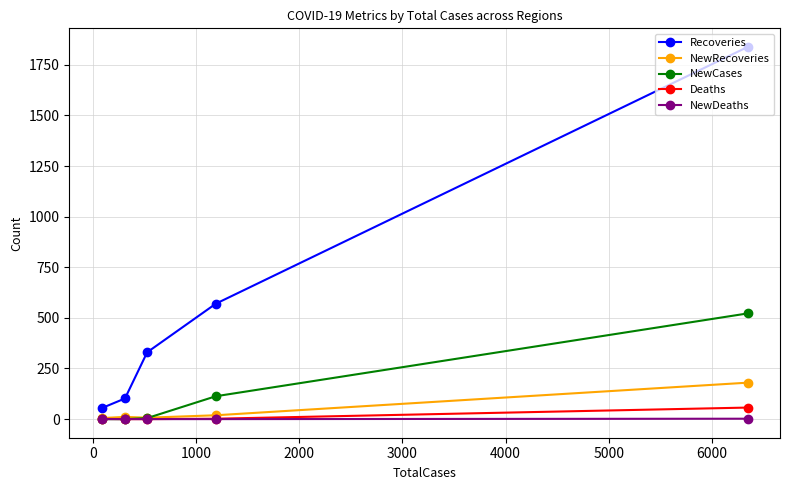

How many lines are shown in the chart?

5